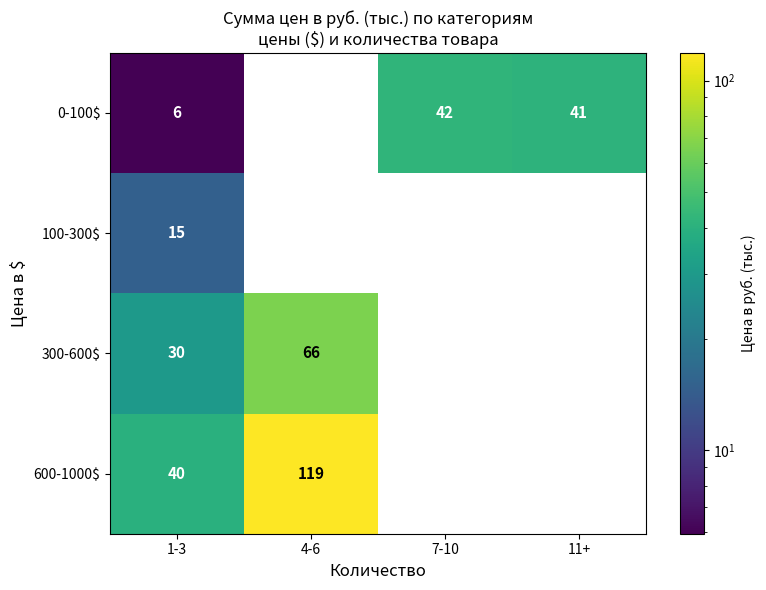

True or false: 600-1000$ has a value of 199 at 4-6.

False